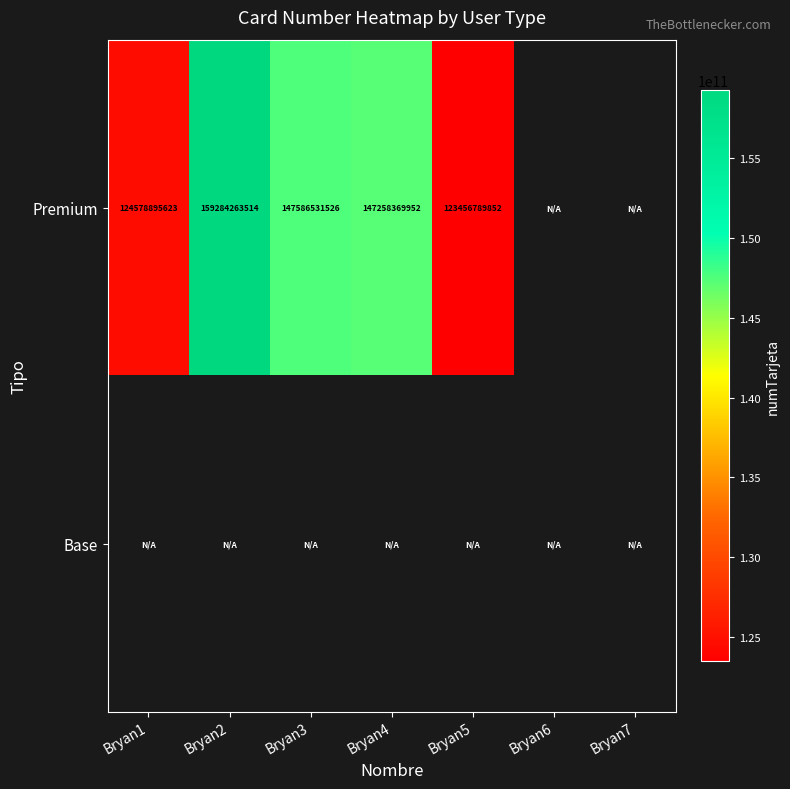

The Premium series shows 123456789852 at Bryan5. True or false?

True